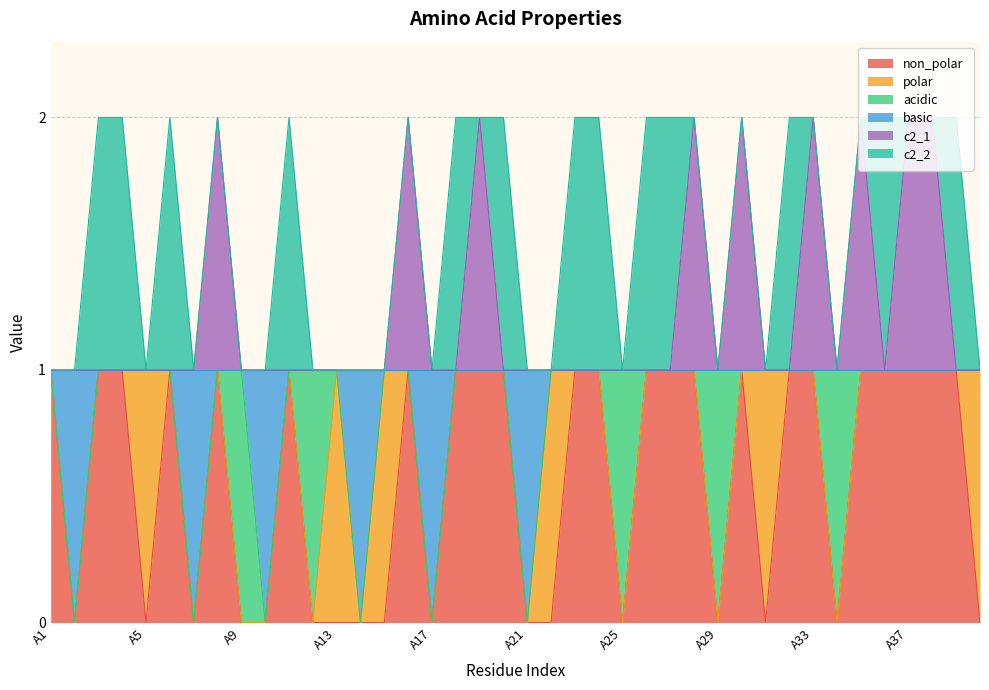

What is the difference between the second highest and minimum values in the non_polar series?

1